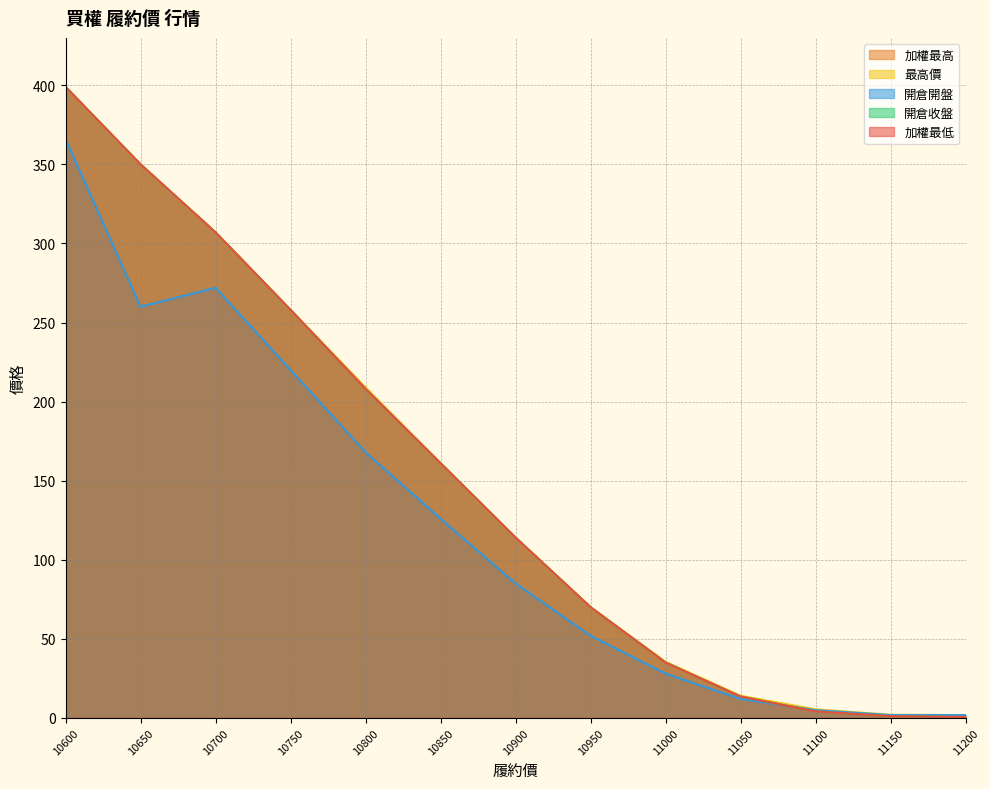

In 開倉開盤, how many points are higher than both neighbors (excluding endpoints)?

1